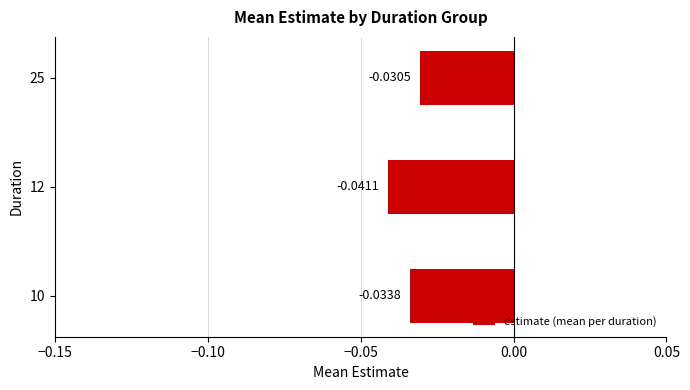

Which has a higher value, 10 or 25?

25